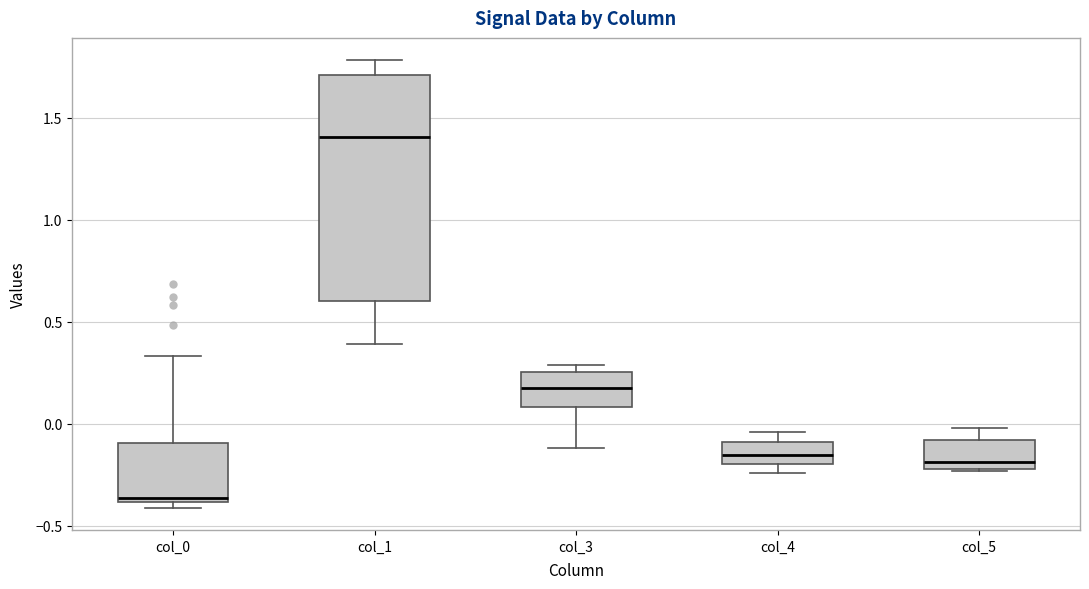

Comparing the boxes themselves (not the whiskers), which one is the tallest?

col_1